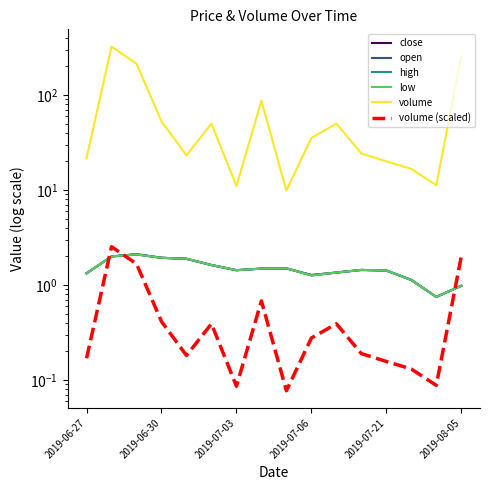

What is the average value of the close series?

1.5